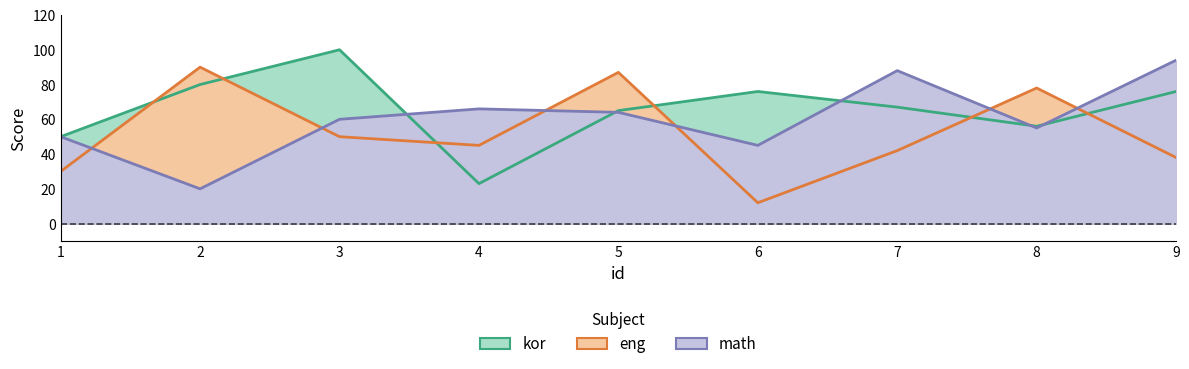

Reading left to right, what are all the values shown in this chart?

kor_line: 50	80	100	23	65	76	67	56	76
eng_line: 30	90	50	45	87	12	42	78	38
math_line: 50	20	60	66	64	45	88	55	94